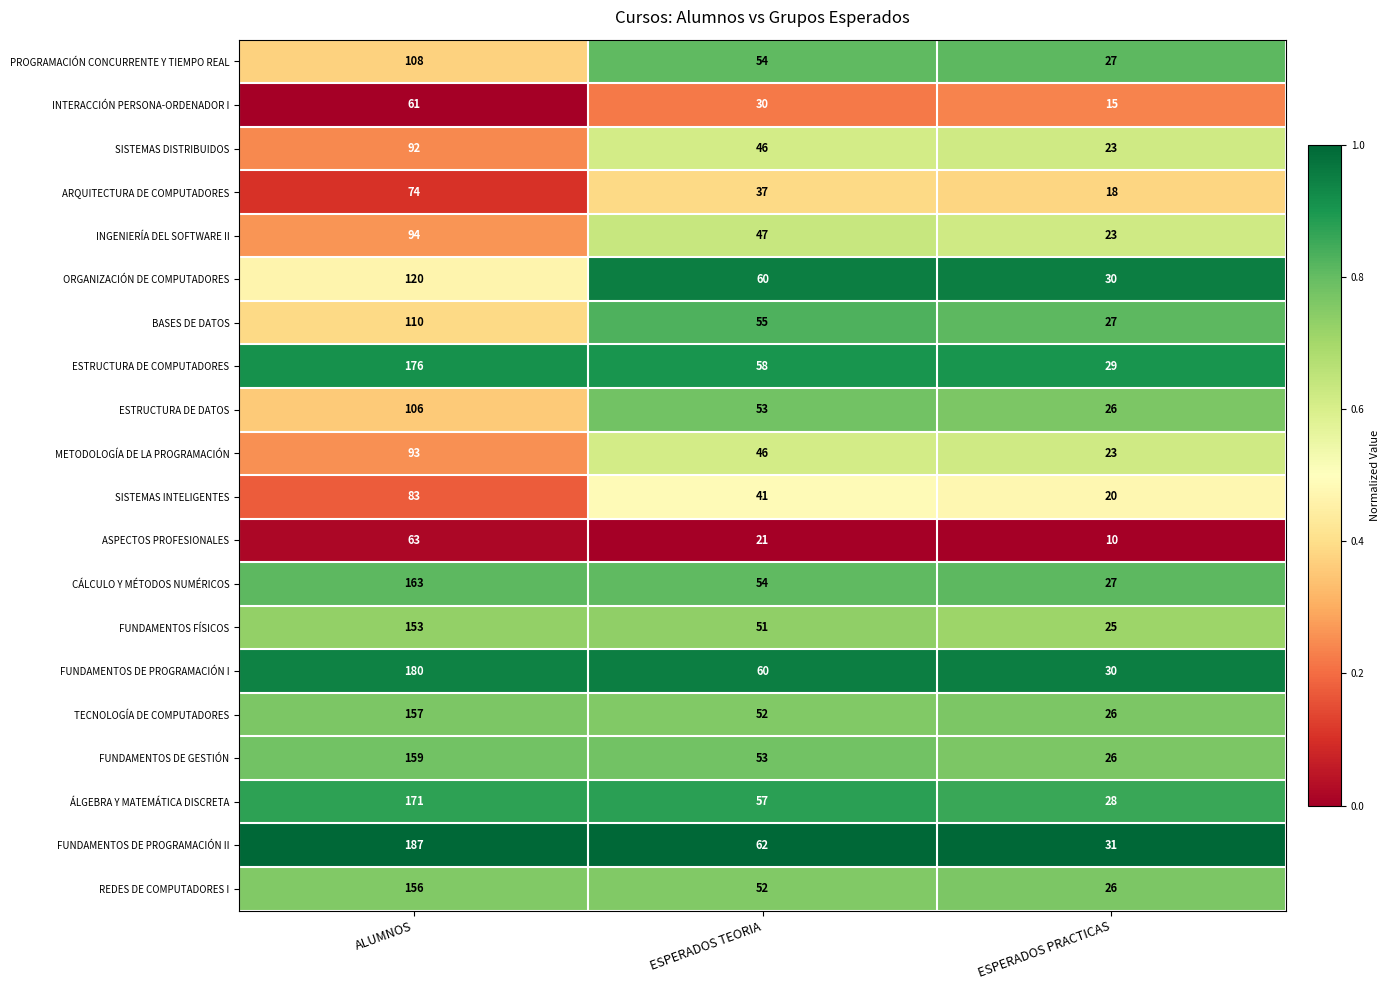

At which category is the sum across all series the highest?

ALUMNOS